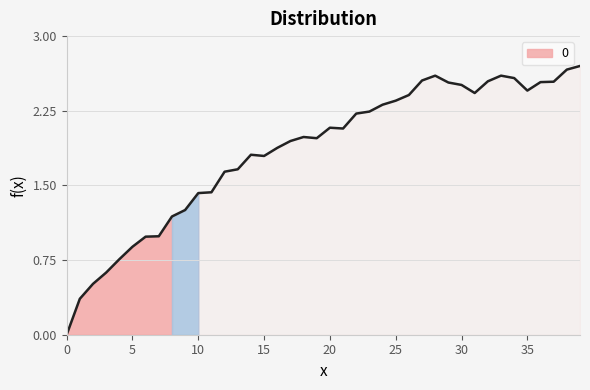

What is the value of the 37th point from the left?

2.5